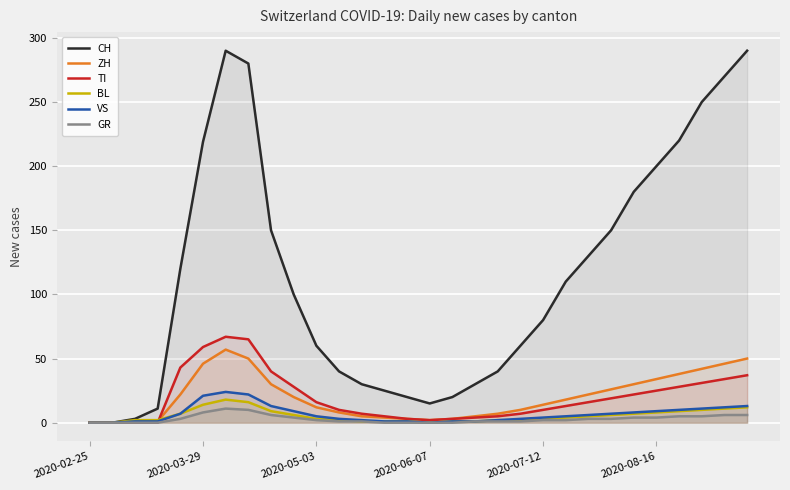

What is the difference between the second highest and second lowest values in the VS series?

22